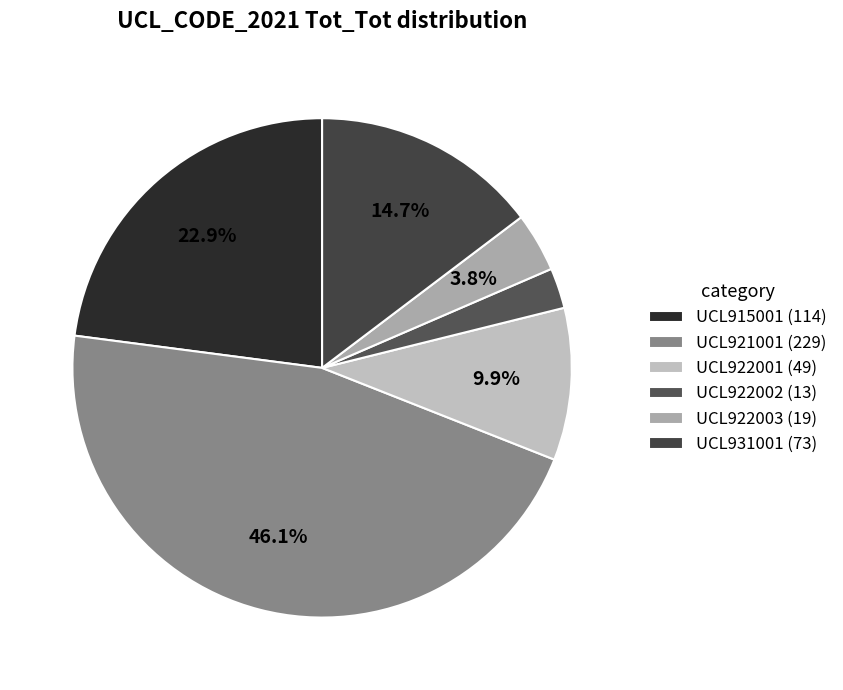

To the nearest percent, what percentage of the pie is UCL931001?

15%